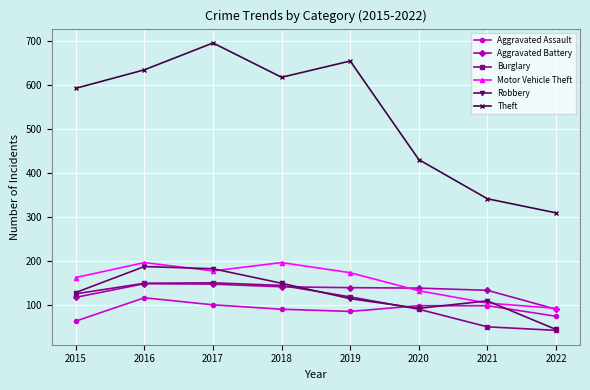

How many interior local valleys does the Theft series have?

1